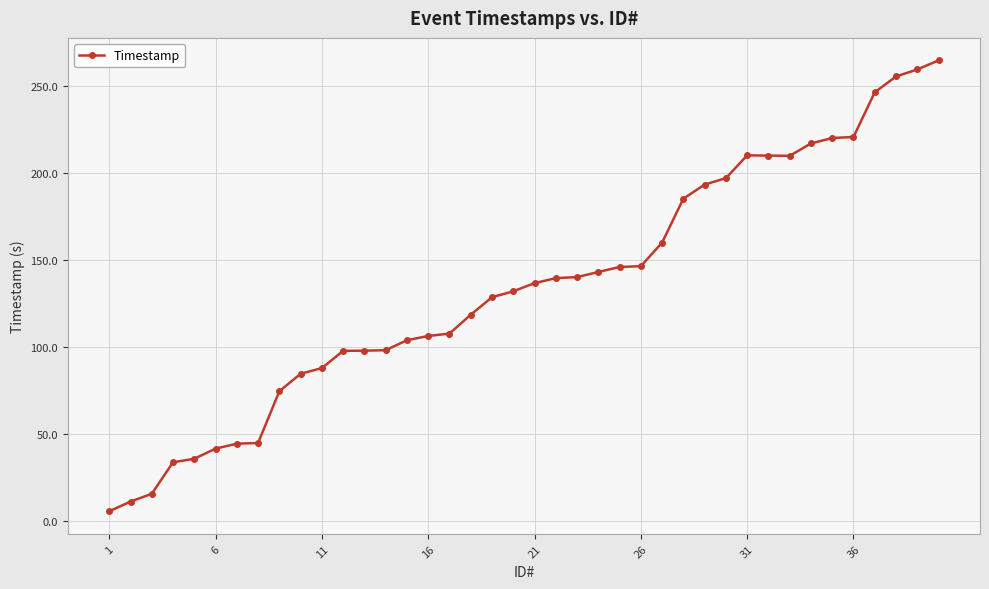

What is the greatest value displayed?

264.7